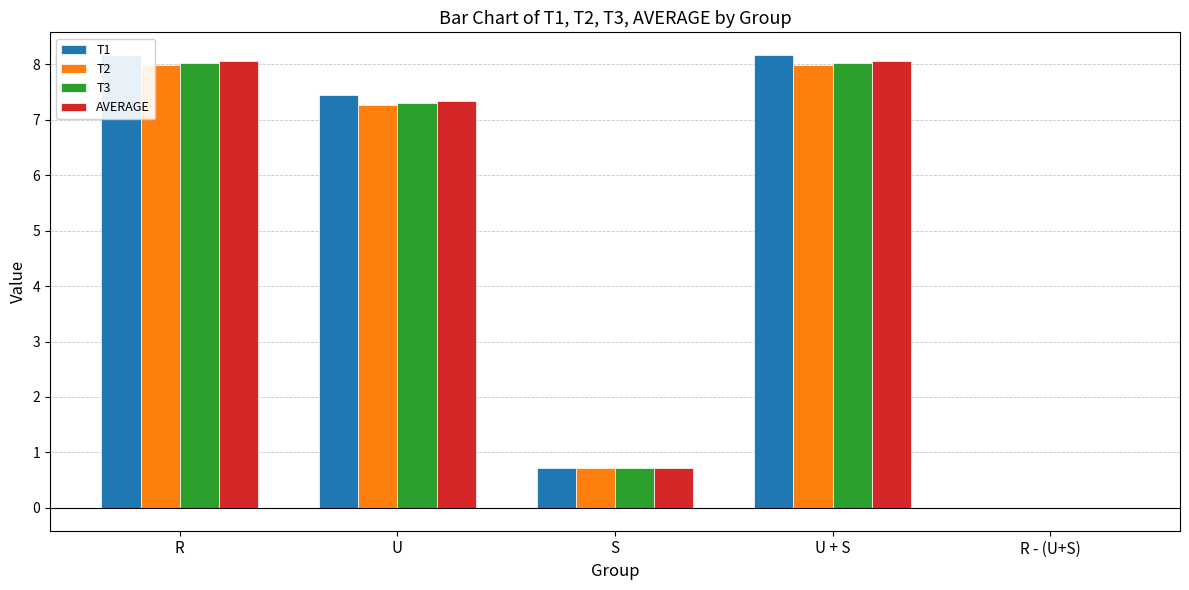

What is the total value across all series at S?

2.9